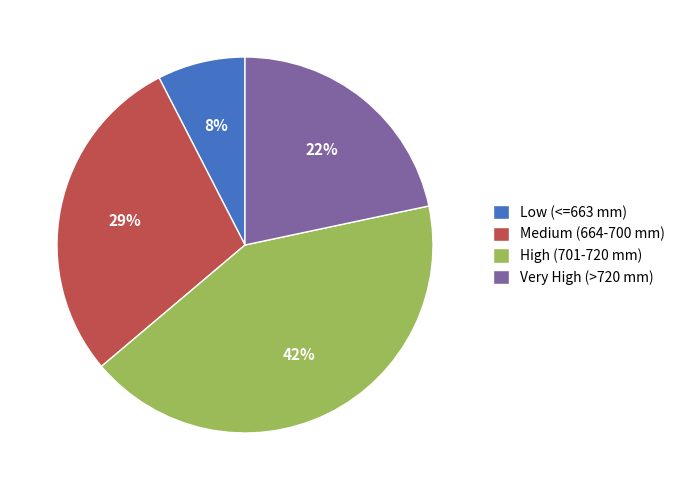

Rank the categories by value from highest to lowest.

High (701-720 mm), Medium (664-700 mm), Very High (>720 mm), Low (<=663 mm)